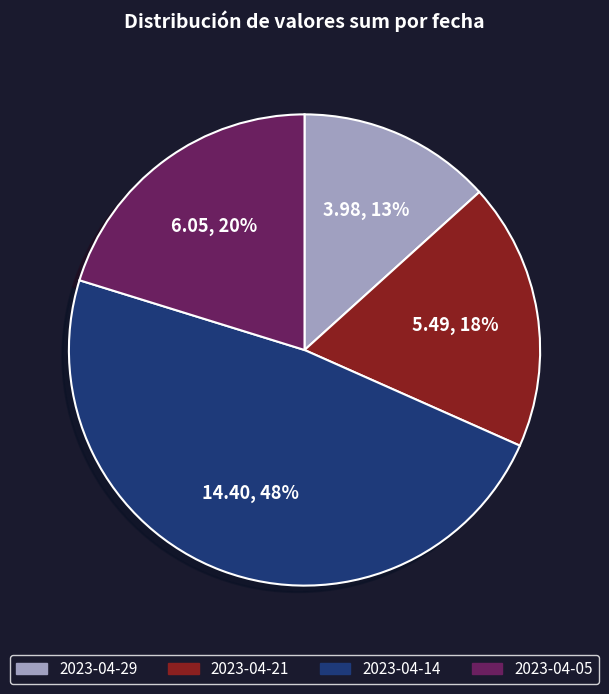

How many segments does this pie chart have?

4